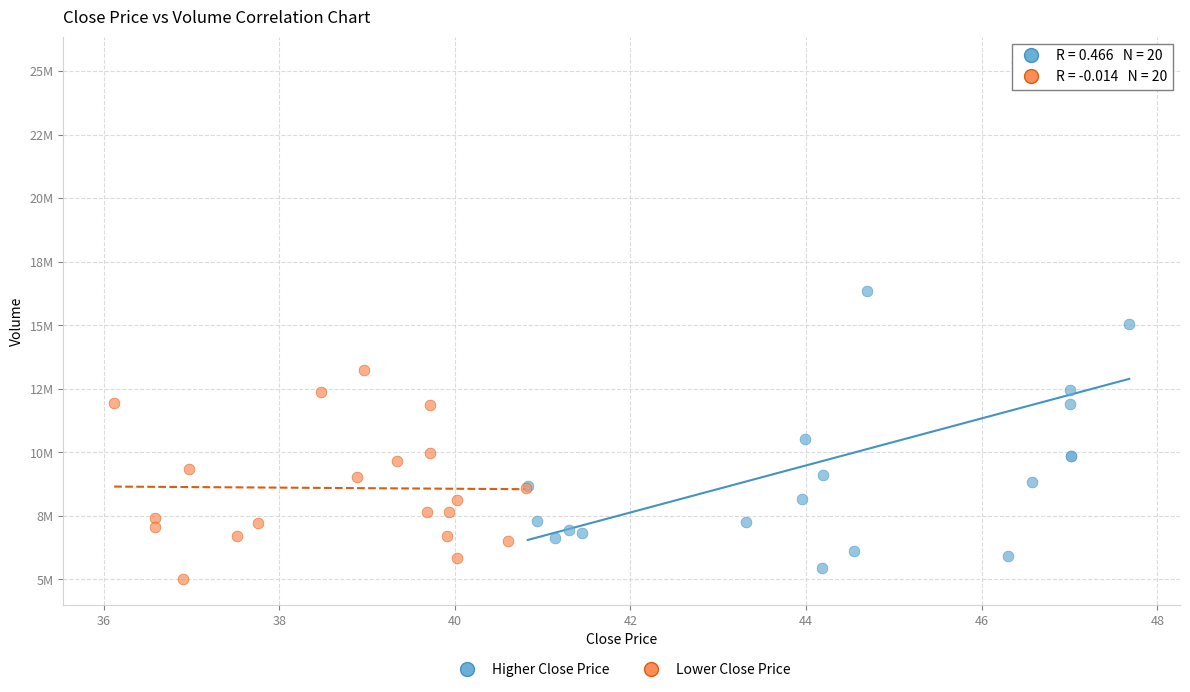

Which series contains the lowest Y value?

Lower Close Price